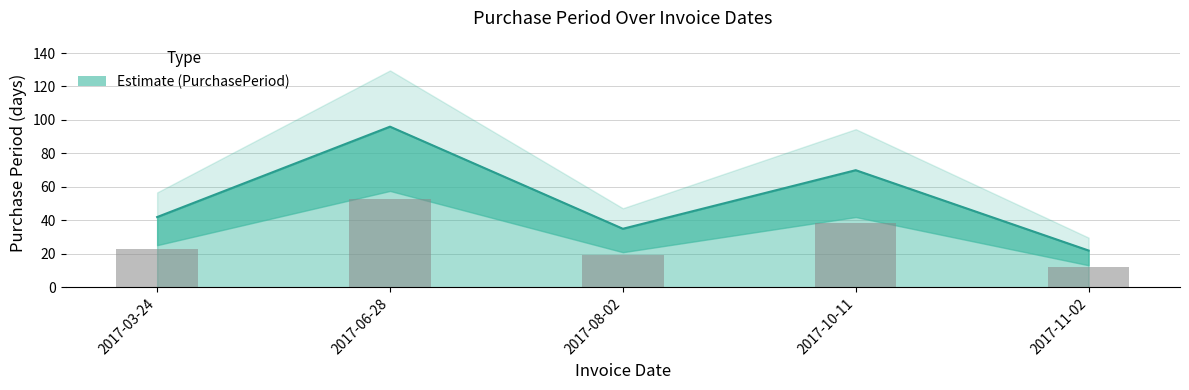

What is the label of the 3rd bar from the right?

2017-08-02